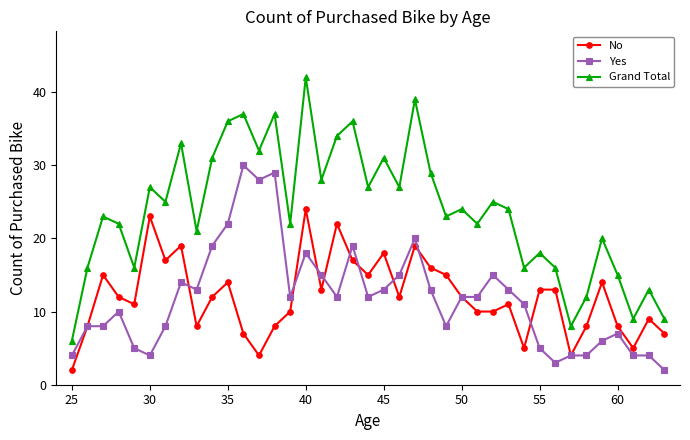

True or false: No has more than 0 interior local peaks.

True